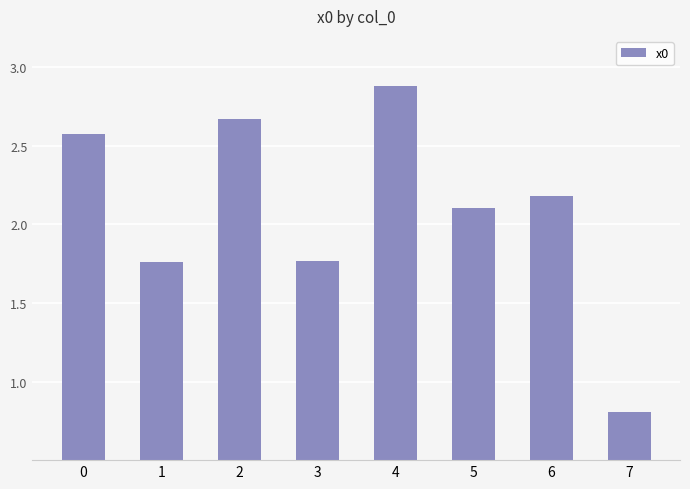

How many distinct data groups are displayed?

1